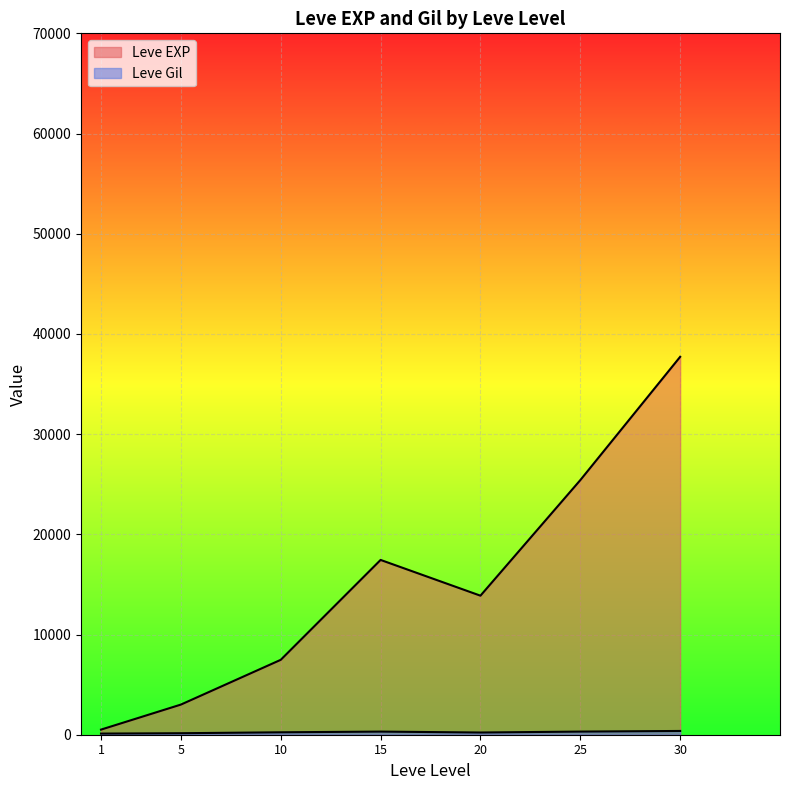

What are all the series names shown in the legend?

Leve EXP, Leve Gil